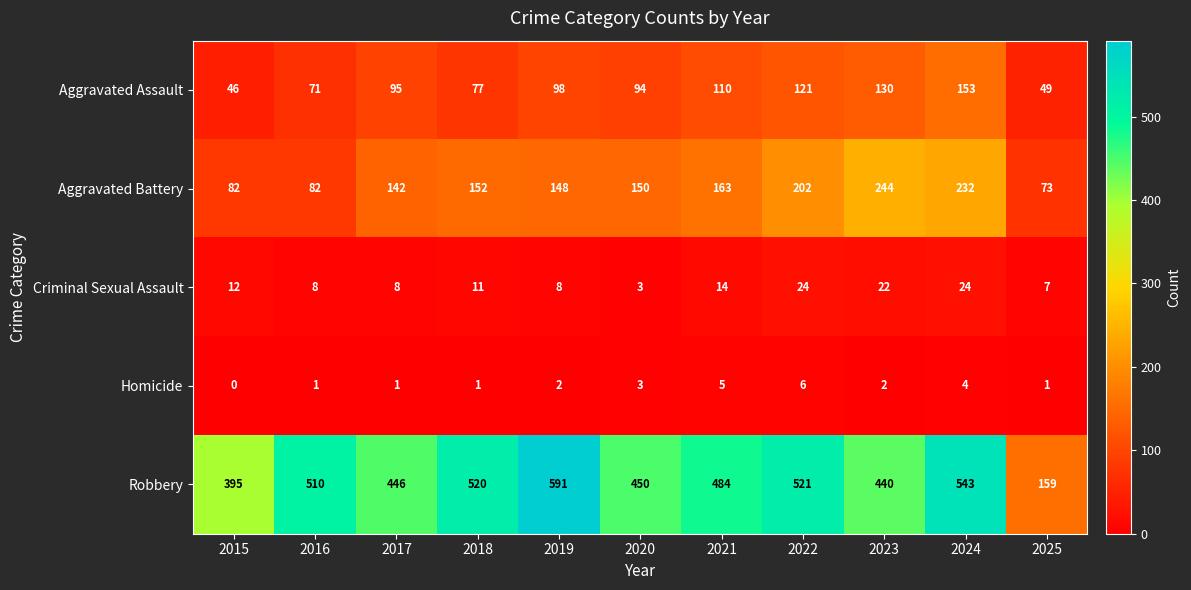

Where does the Robbery series first go above 484?

2016